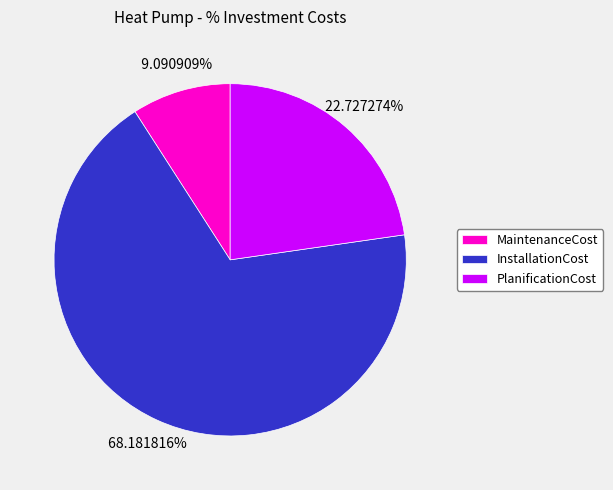

Which category accounts for the majority?

InstallationCost